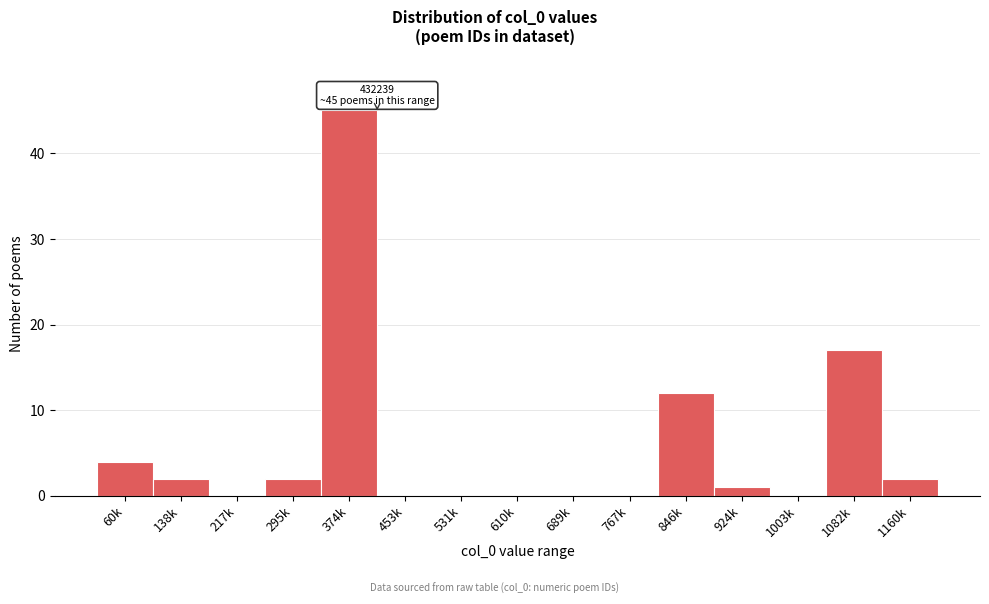

Reading right to left, transcribe all the data shown in this chart.

1160k=2	1082k=17	1003k=0	924k=1	846k=12	767k=0	689k=0	610k=0	531k=0	453k=0	374k=45	295k=2	217k=0	138k=2	60k=4